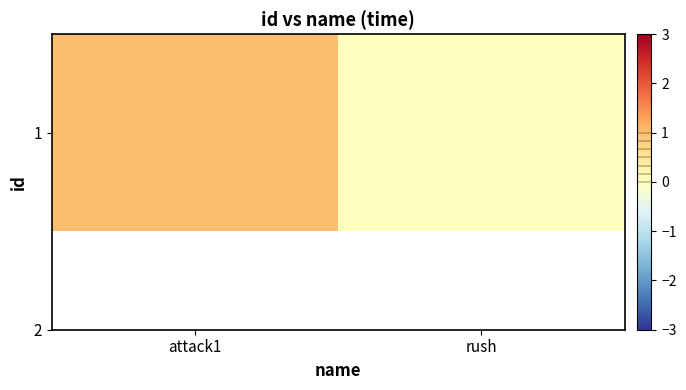

The value at rush is 0. True or false?

True